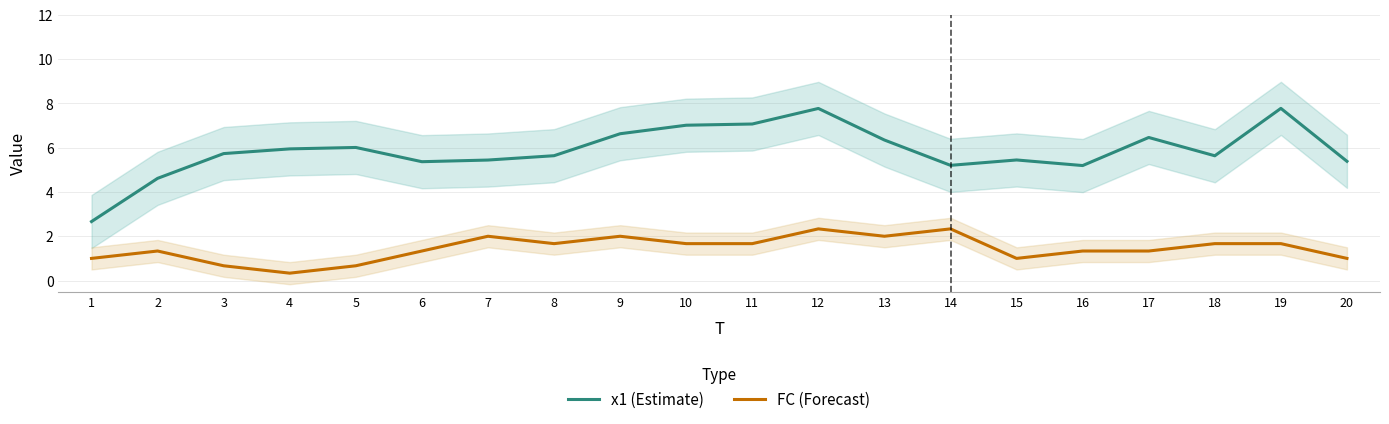

What are all the series names shown in the legend?

x1 (Estimate), FC (Forecast)